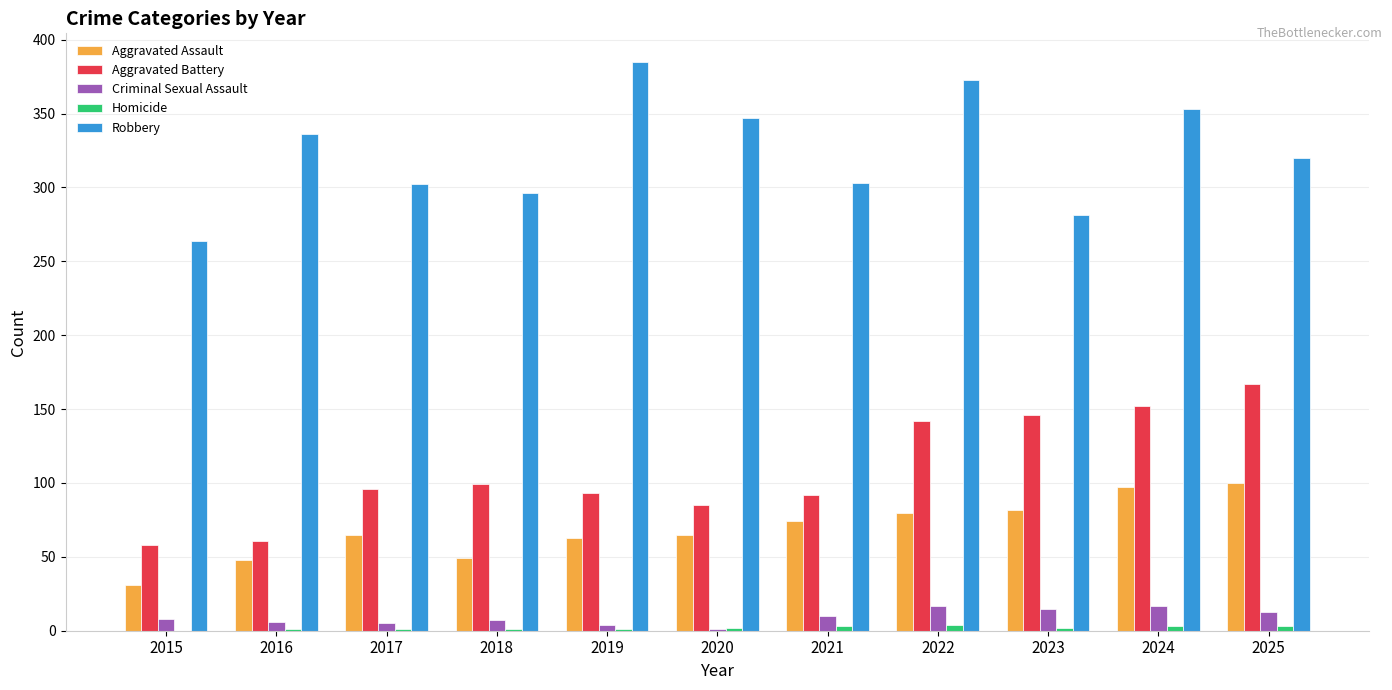

What is the sum of all Criminal Sexual Assault values?

103